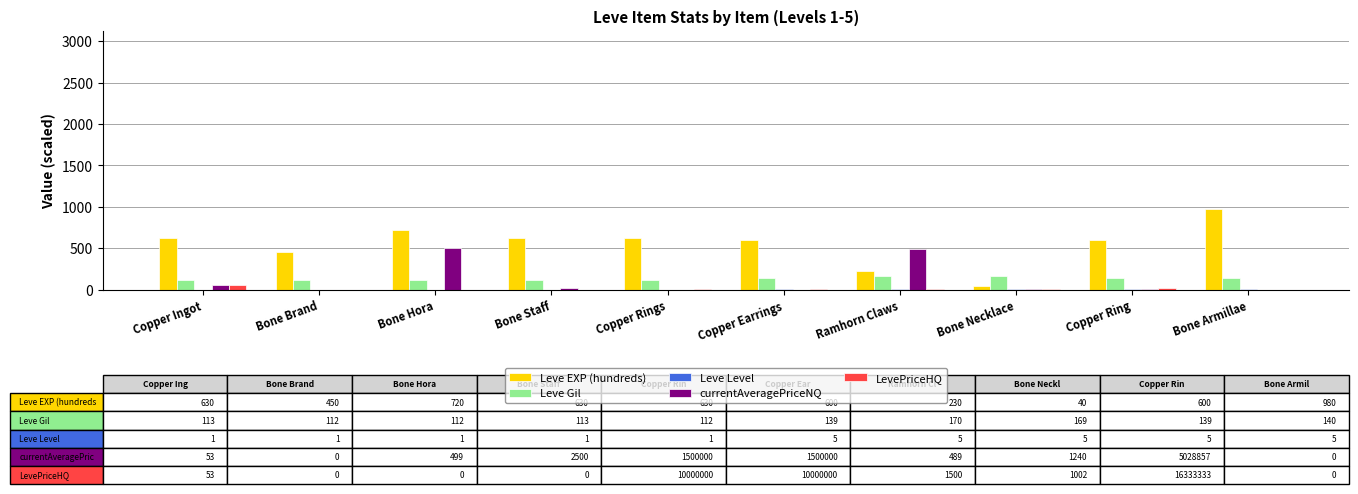

What is the maximum value shown in the chart?

980.0